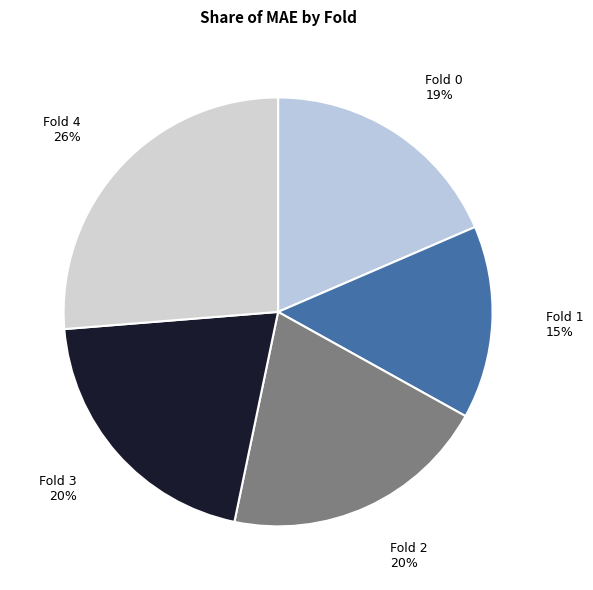

How many segments does this pie chart have?

5